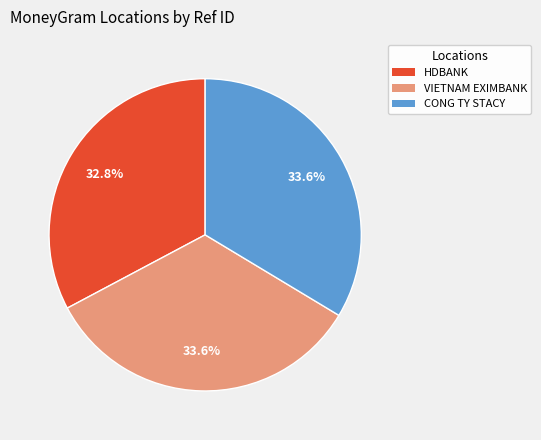

Does HDBANK account for over 50% of the chart?

No